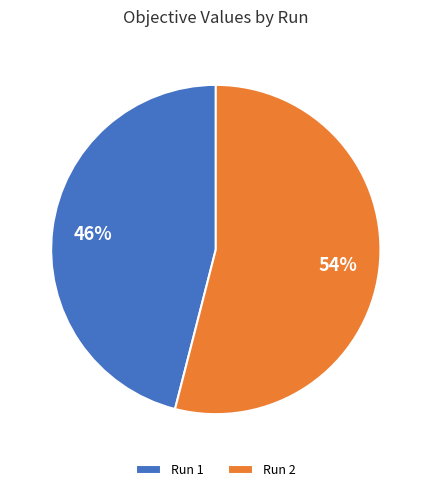

Which category has the smallest portion of the pie?

Run 1